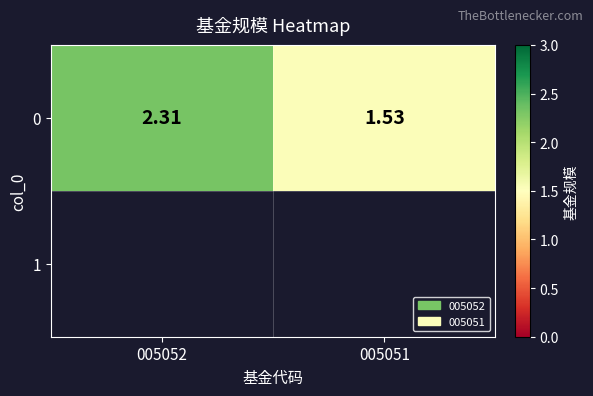

True or false: the data shows 3.7 at 005052.

False